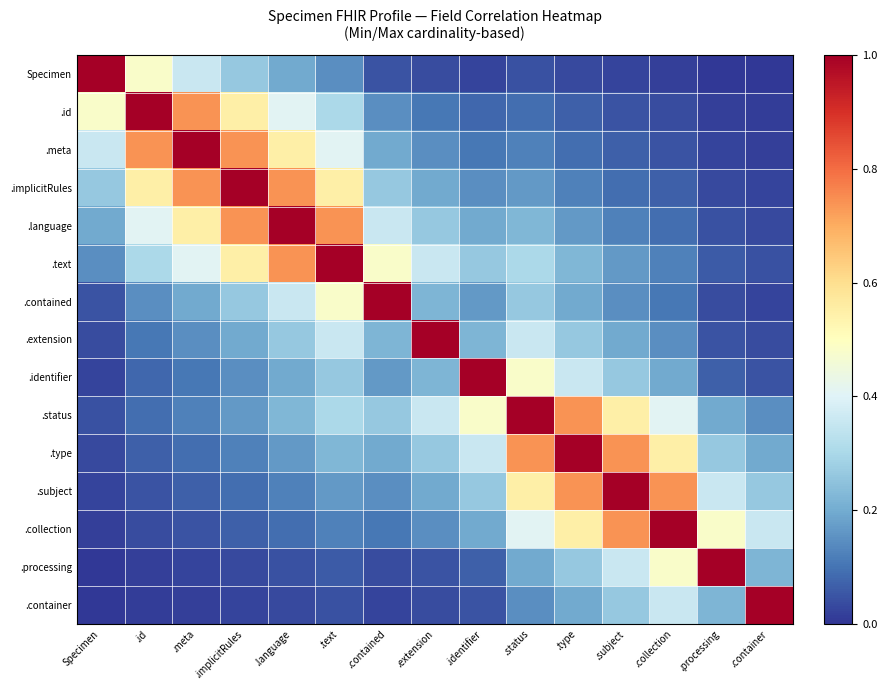

Reading right to left, what are all the values shown in this chart?

Specimen: .container=0.0	.processing=0.0	.collection=0.0	.subject=0.0	.type=0.0	.status=0.0	.identifier=0.0	.extension=0.0	.contained=0.0	.text=0.1	.language=0.2	.implicitRules=0.3	.meta=0.4	.id=0.5	Specimen=1.0
.id: .container=0.0	.processing=0.0	.collection=0.0	.subject=0.0	.type=0.1	.status=0.1	.identifier=0.1	.extension=0.1	.contained=0.1	.text=0.3	.language=0.4	.implicitRules=0.5	.meta=0.7	.id=1.0	Specimen=0.5
.meta: .container=0.0	.processing=0.0	.collection=0.0	.subject=0.1	.type=0.1	.status=0.1	.identifier=0.1	.extension=0.1	.contained=0.2	.text=0.4	.language=0.5	.implicitRules=0.7	.meta=1.0	.id=0.7	Specimen=0.4
.implicitRules: .container=0.0	.processing=0.0	.collection=0.1	.subject=0.1	.type=0.1	.status=0.2	.identifier=0.1	.extension=0.2	.contained=0.3	.text=0.5	.language=0.7	.implicitRules=1.0	.meta=0.7	.id=0.5	Specimen=0.3
.language: .container=0.0	.processing=0.0	.collection=0.1	.subject=0.1	.type=0.2	.status=0.2	.identifier=0.2	.extension=0.3	.contained=0.4	.text=0.7	.language=1.0	.implicitRules=0.7	.meta=0.5	.id=0.4	Specimen=0.2
.text: .container=0.0	.processing=0.1	.collection=0.1	.subject=0.2	.type=0.2	.status=0.3	.identifier=0.3	.extension=0.4	.contained=0.5	.text=1.0	.language=0.7	.implicitRules=0.5	.meta=0.4	.id=0.3	Specimen=0.1
.contained: .container=0.0	.processing=0.0	.collection=0.1	.subject=0.1	.type=0.2	.status=0.3	.identifier=0.2	.extension=0.2	.contained=1.0	.text=0.5	.language=0.4	.implicitRules=0.3	.meta=0.2	.id=0.1	Specimen=0.0
.extension: .container=0.0	.processing=0.0	.collection=0.1	.subject=0.2	.type=0.3	.status=0.4	.identifier=0.2	.extension=1.0	.contained=0.2	.text=0.4	.language=0.3	.implicitRules=0.2	.meta=0.1	.id=0.1	Specimen=0.0
.identifier: .container=0.0	.processing=0.1	.collection=0.2	.subject=0.3	.type=0.4	.status=0.5	.identifier=1.0	.extension=0.2	.contained=0.2	.text=0.3	.language=0.2	.implicitRules=0.1	.meta=0.1	.id=0.1	Specimen=0.0
.status: .container=0.1	.processing=0.2	.collection=0.4	.subject=0.5	.type=0.7	.status=1.0	.identifier=0.5	.extension=0.4	.contained=0.3	.text=0.3	.language=0.2	.implicitRules=0.2	.meta=0.1	.id=0.1	Specimen=0.0
.type: .container=0.2	.processing=0.3	.collection=0.5	.subject=0.7	.type=1.0	.status=0.7	.identifier=0.4	.extension=0.3	.contained=0.2	.text=0.2	.language=0.2	.implicitRules=0.1	.meta=0.1	.id=0.1	Specimen=0.0
.subject: .container=0.3	.processing=0.4	.collection=0.7	.subject=1.0	.type=0.7	.status=0.5	.identifier=0.3	.extension=0.2	.contained=0.1	.text=0.2	.language=0.1	.implicitRules=0.1	.meta=0.1	.id=0.0	Specimen=0.0
.collection: .container=0.4	.processing=0.5	.collection=1.0	.subject=0.7	.type=0.5	.status=0.4	.identifier=0.2	.extension=0.1	.contained=0.1	.text=0.1	.language=0.1	.implicitRules=0.1	.meta=0.0	.id=0.0	Specimen=0.0
.processing: .container=0.2	.processing=1.0	.collection=0.5	.subject=0.4	.type=0.3	.status=0.2	.identifier=0.1	.extension=0.0	.contained=0.0	.text=0.1	.language=0.0	.implicitRules=0.0	.meta=0.0	.id=0.0	Specimen=0.0
.container: .container=1.0	.processing=0.2	.collection=0.4	.subject=0.3	.type=0.2	.status=0.1	.identifier=0.0	.extension=0.0	.contained=0.0	.text=0.0	.language=0.0	.implicitRules=0.0	.meta=0.0	.id=0.0	Specimen=0.0